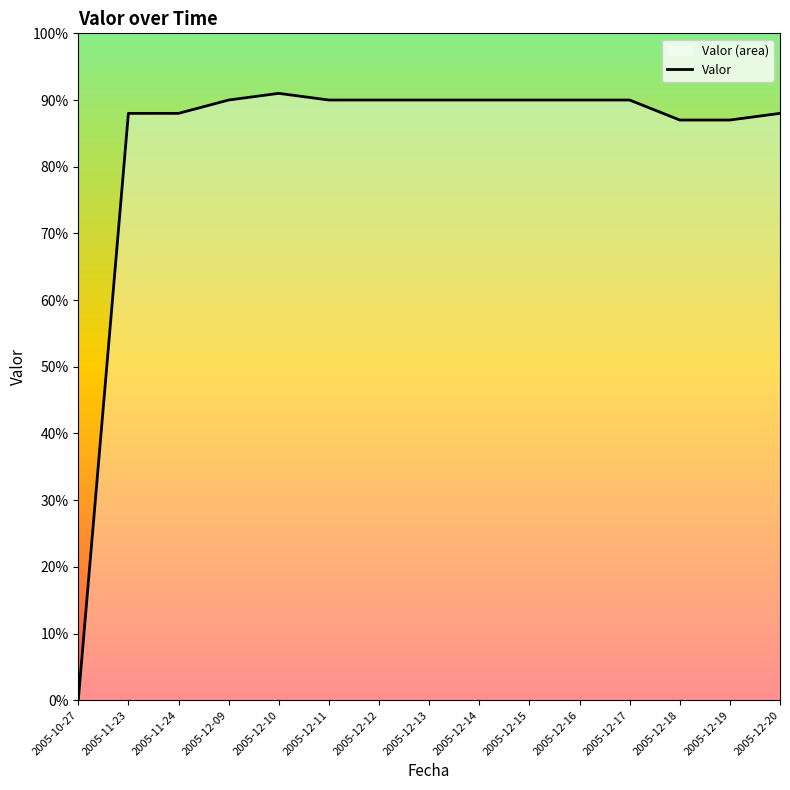

What is the label of the 15th point from the left?

2005-12-20